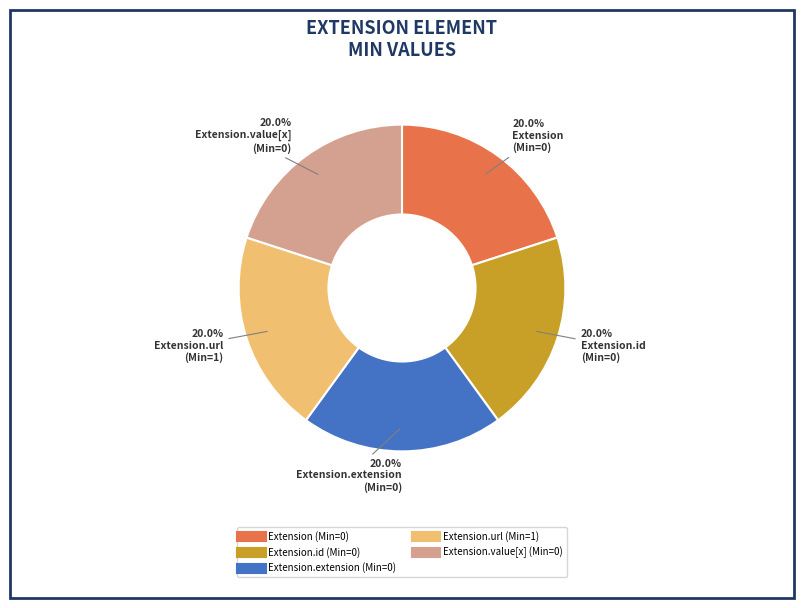

Is there any slice that represents more than half of the pie?

No